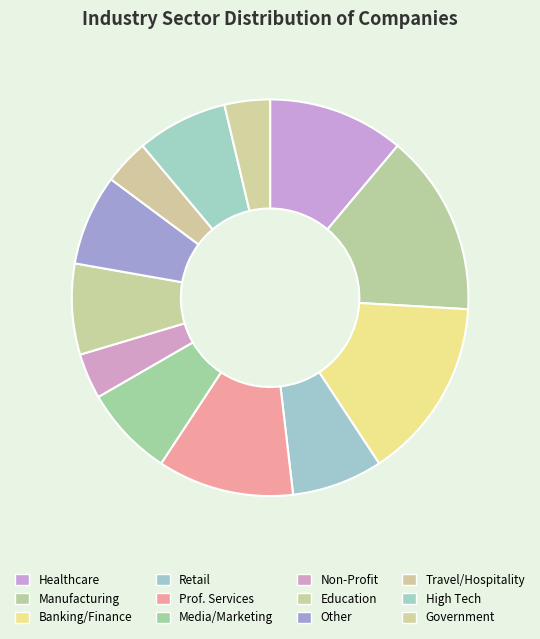

Rank the categories by value from lowest to highest.

Non-Profit, Travel / Hospitality / Recreation / Entertainment, Government (state/local/federal), Retail, Media / Marketing / Advertising, Education, Other, High Tech, Healthcare / Hospital, Professional Services, Manufacturing / Natural Resources, Banking / Finance